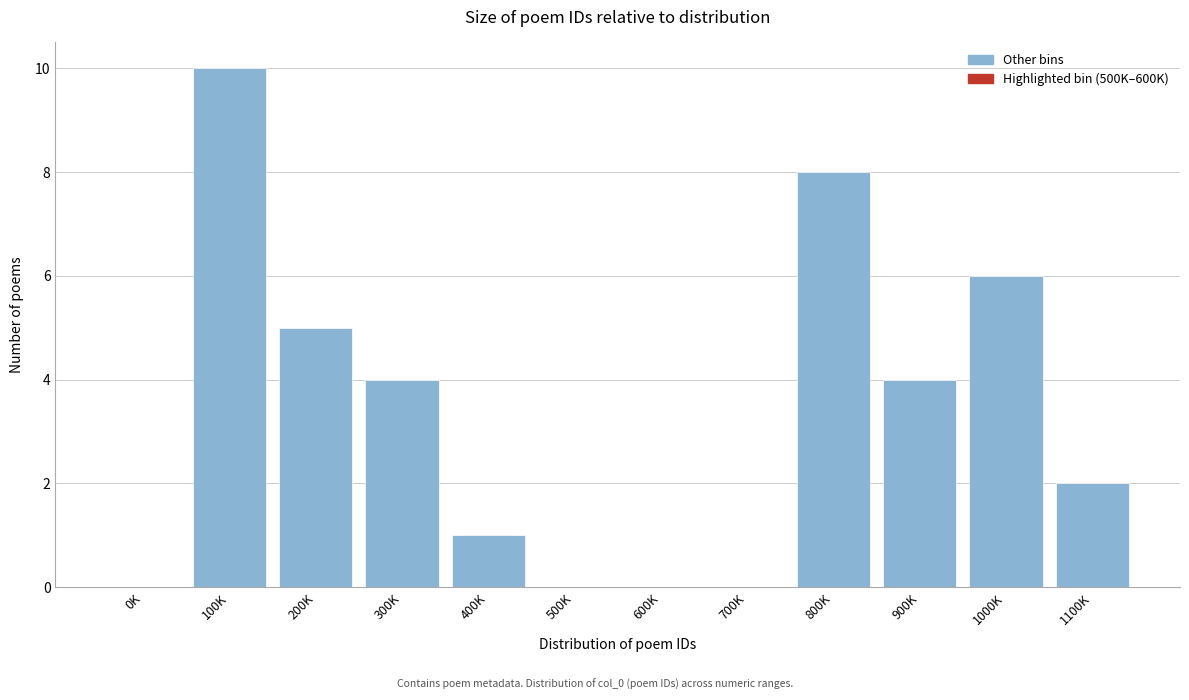

Reading left to right, what are all the values shown in this chart?

0K=0	100K=10	200K=5	300K=4	400K=1	500K=0	600K=0	700K=0	800K=8	900K=4	1000K=6	1100K=2